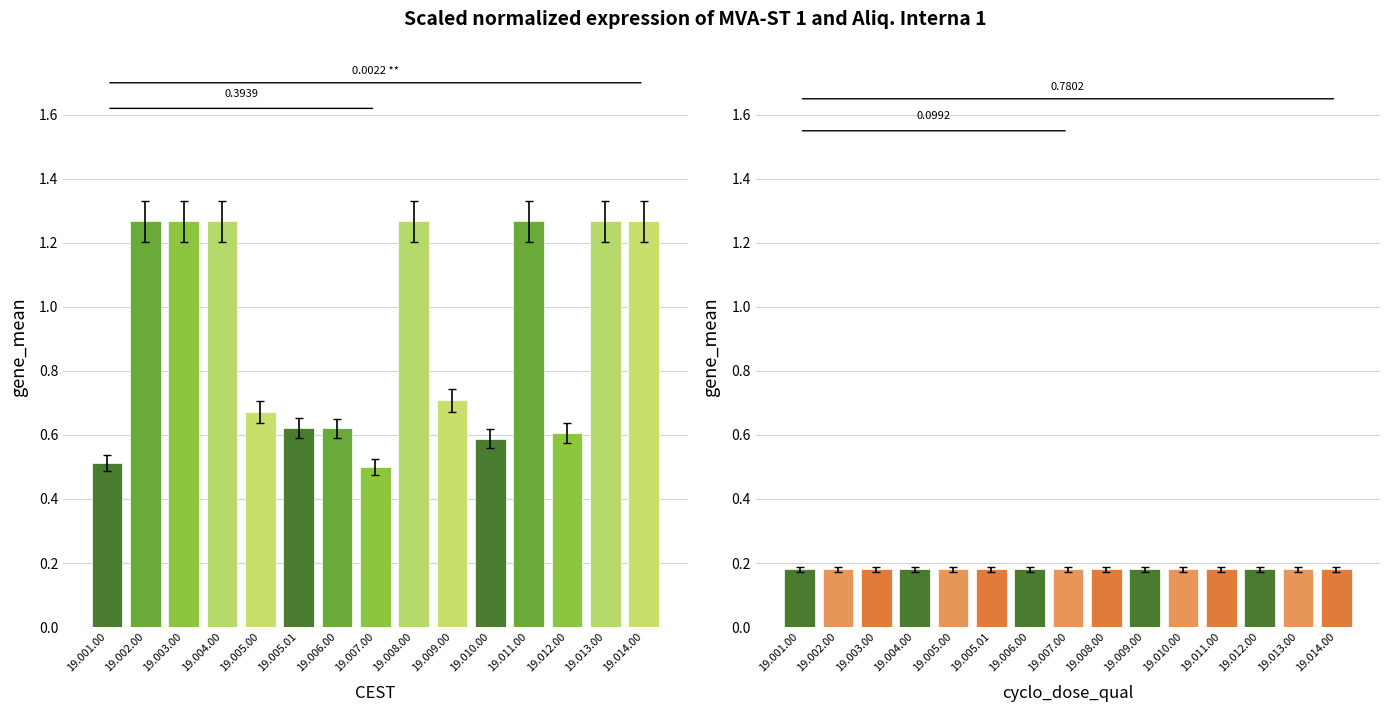

Which series has the largest total across all categories?

MVA-ST 1